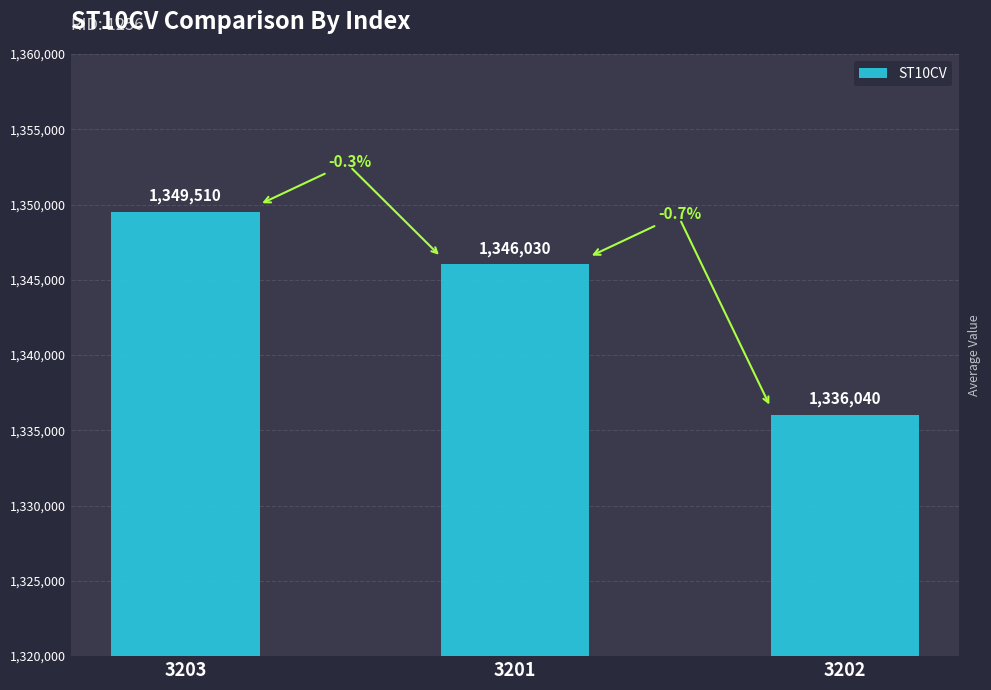

Reading left to right, transcribe all the data shown in this chart.

1349510	1346030	1336040